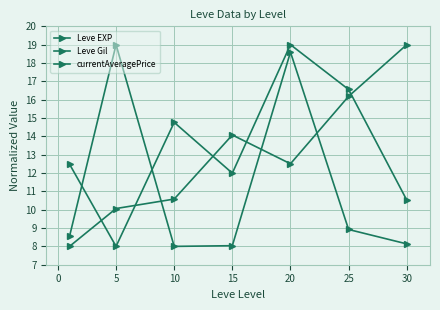

How many lines are shown in the chart?

3